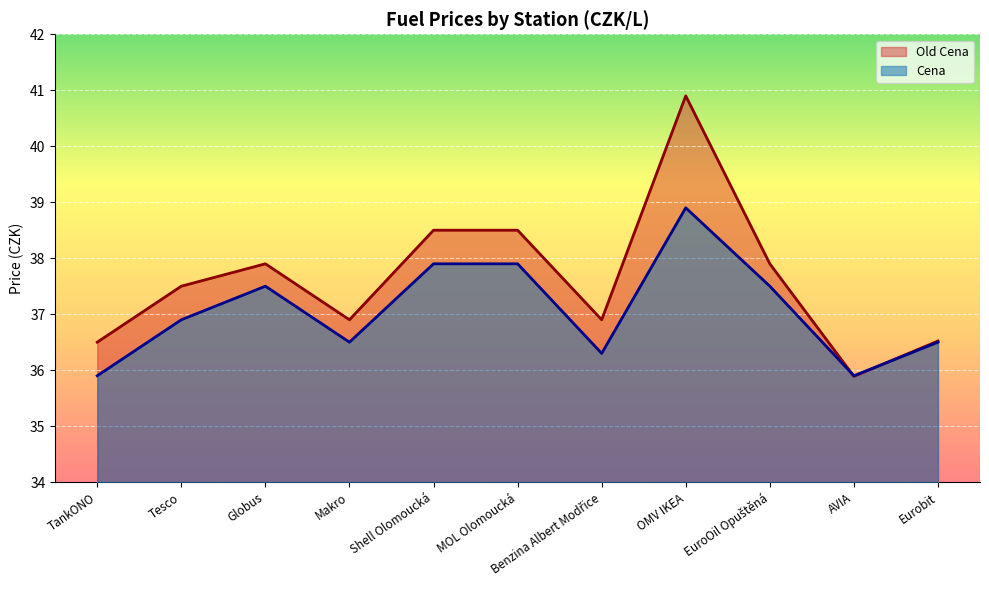

Rank the series by their average value, from highest to lowest.

Old Cena, Cena